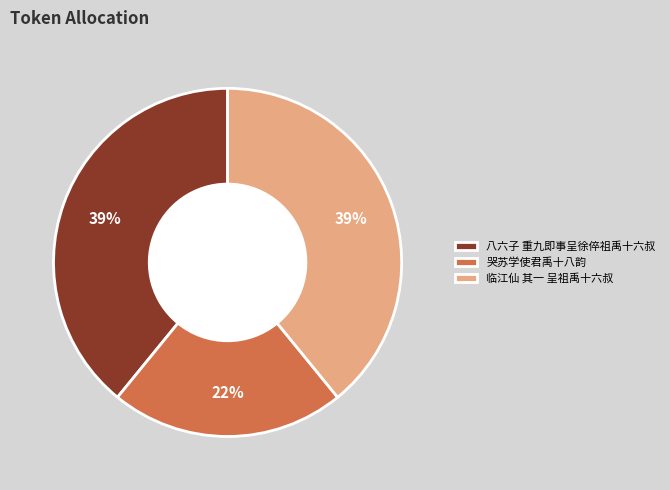

The 八六子 重九即事呈徐倅祖禹十六叔 slice represents 52% of the pie. True or false?

False